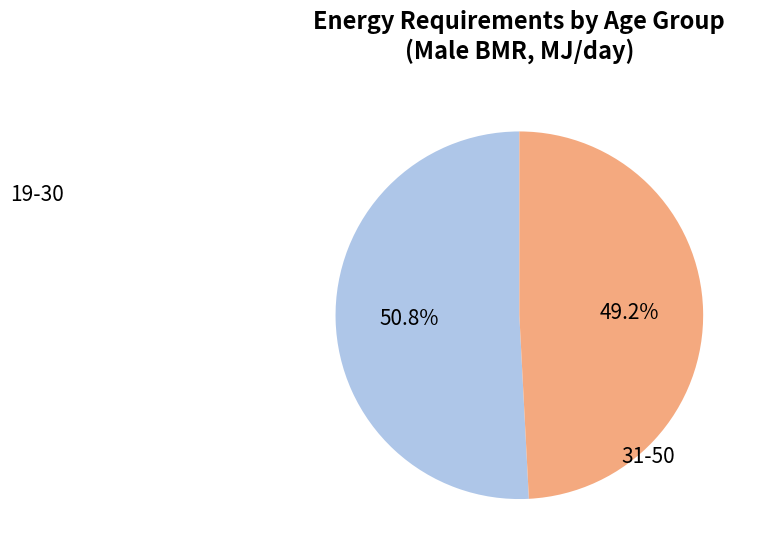

To the nearest percent, what percentage of the pie is 31-50?

49%